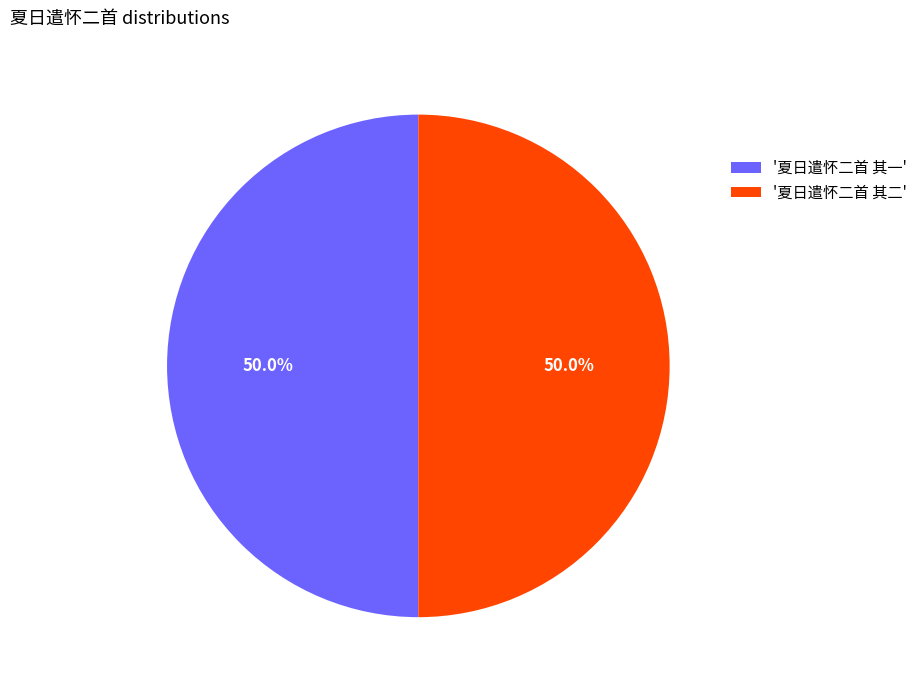

Approximately how many times larger is the value at '夏日遣怀二首 其二' compared to '夏日遣怀二首 其一'?

1.0